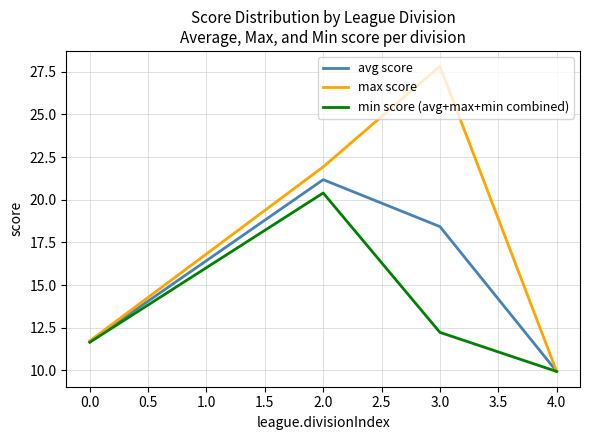

Between 0.0 and 3.0, which series saw the biggest shift?

max score